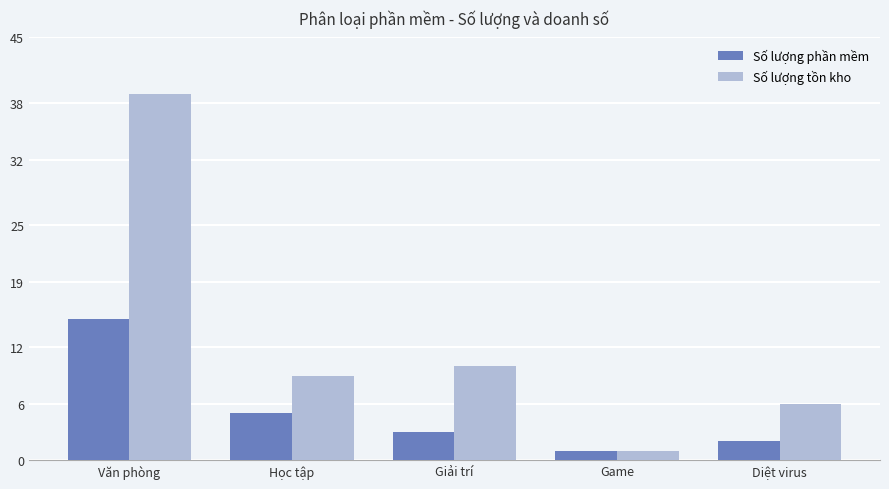

How many categories are shown in the chart?

5